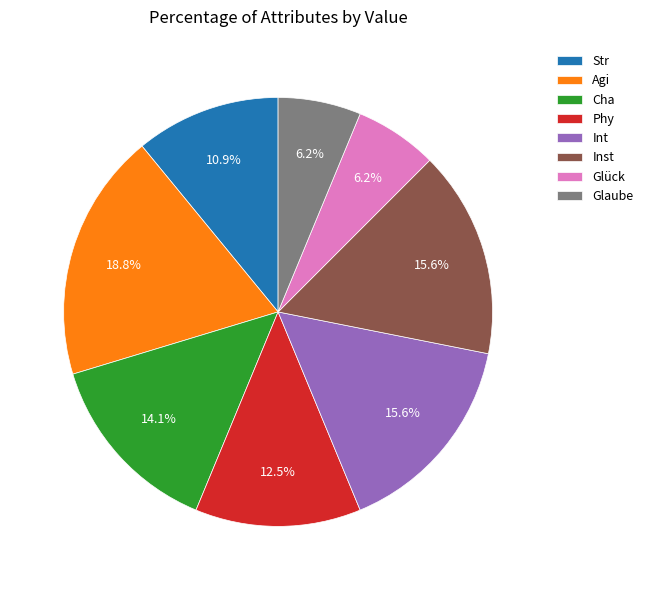

How many segments does this pie chart have?

8